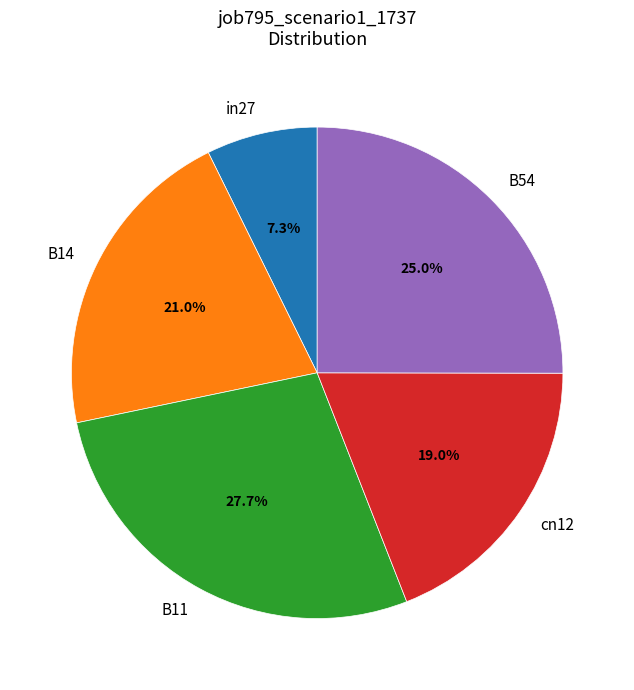

True or false: cn12 accounts for 5% of the total.

False